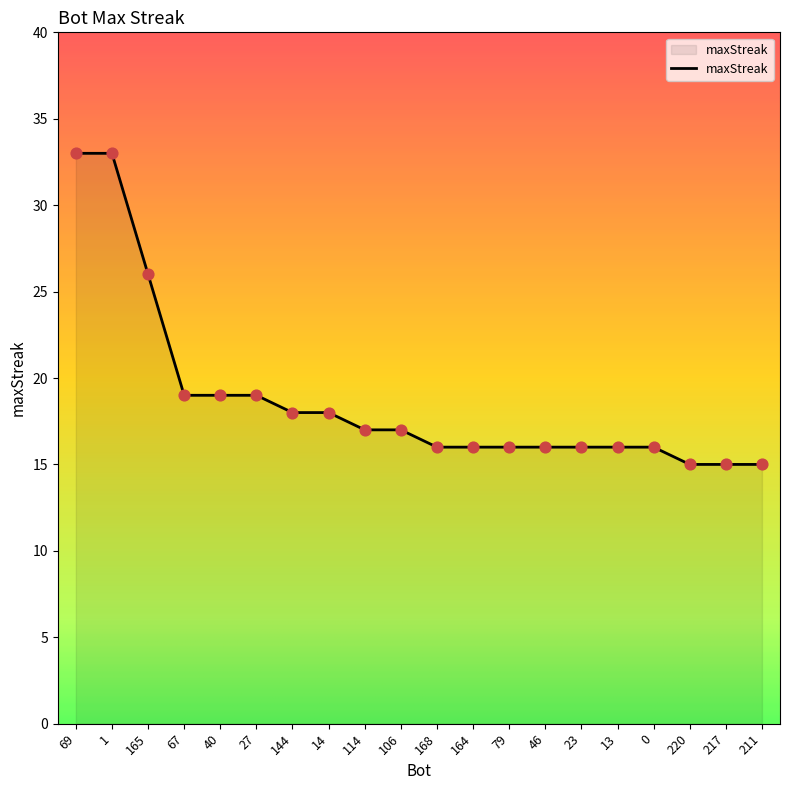

What is the change in value from 165 to 164?

-10